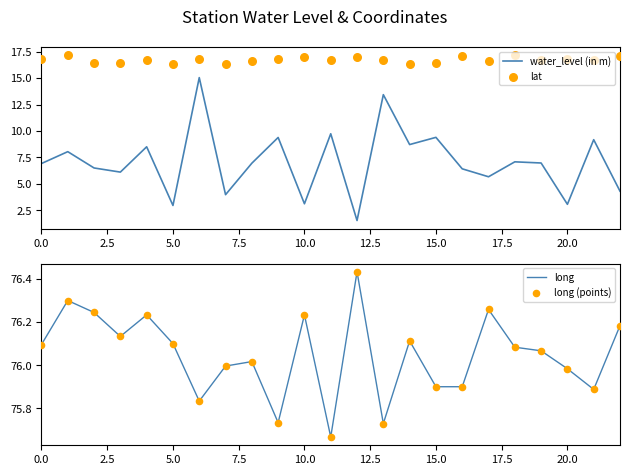

Is it true that water_level (in m) equals 3.0 at 5.0?

True